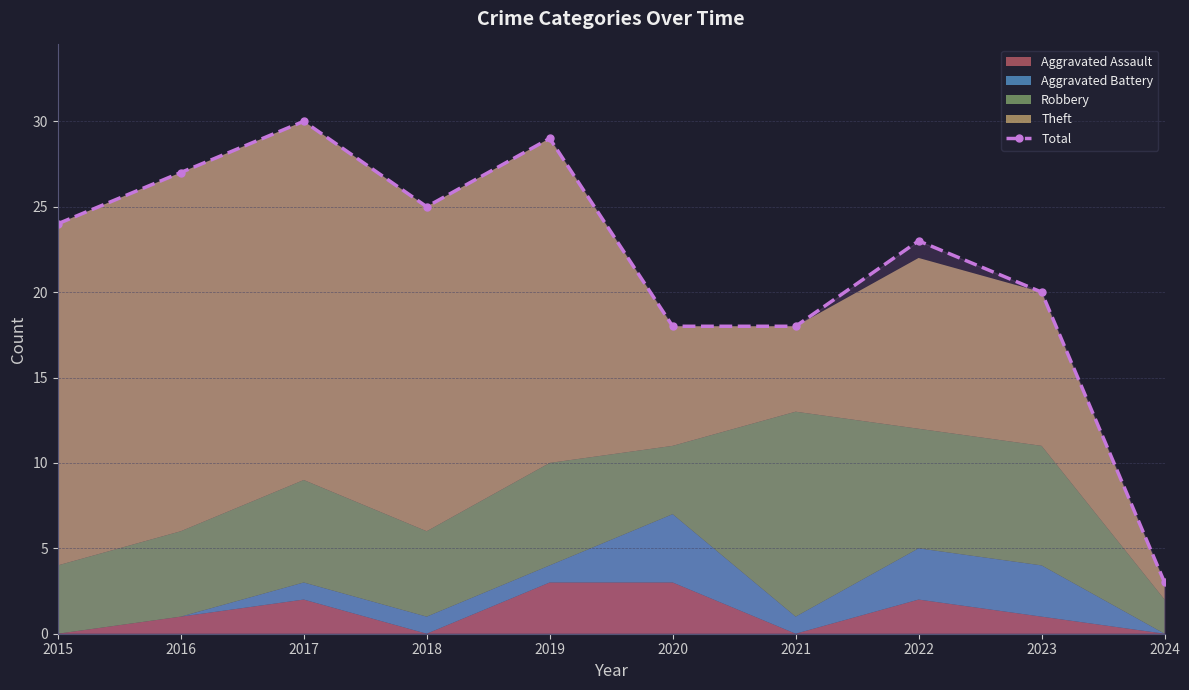

How many values in the Total series are below 24?

5